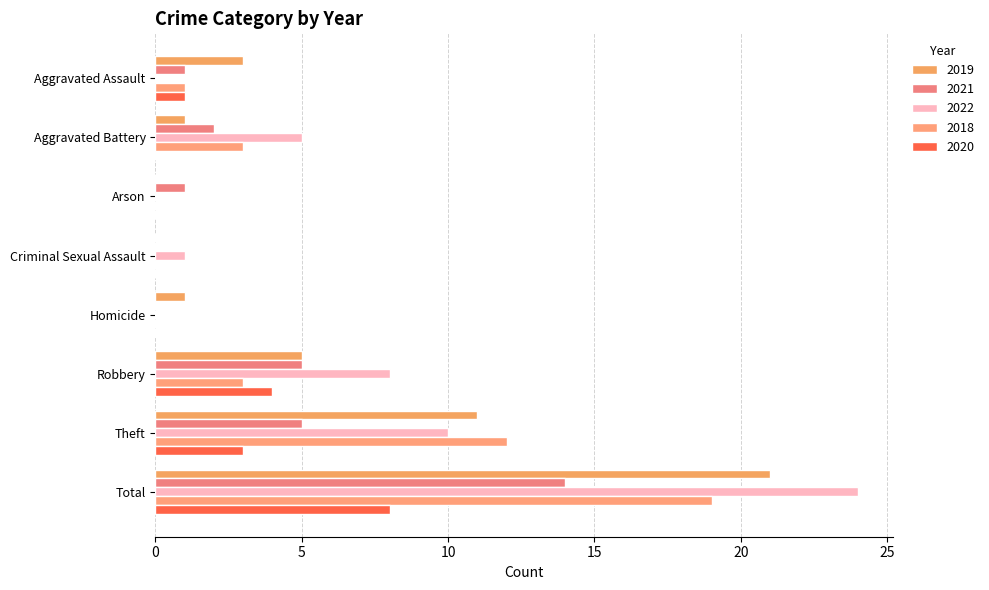

List the labels in order of 2021 value, largest first.

Total, Robbery, Theft, Aggravated Battery, Aggravated Assault, Arson, Criminal Sexual Assault, Homicide